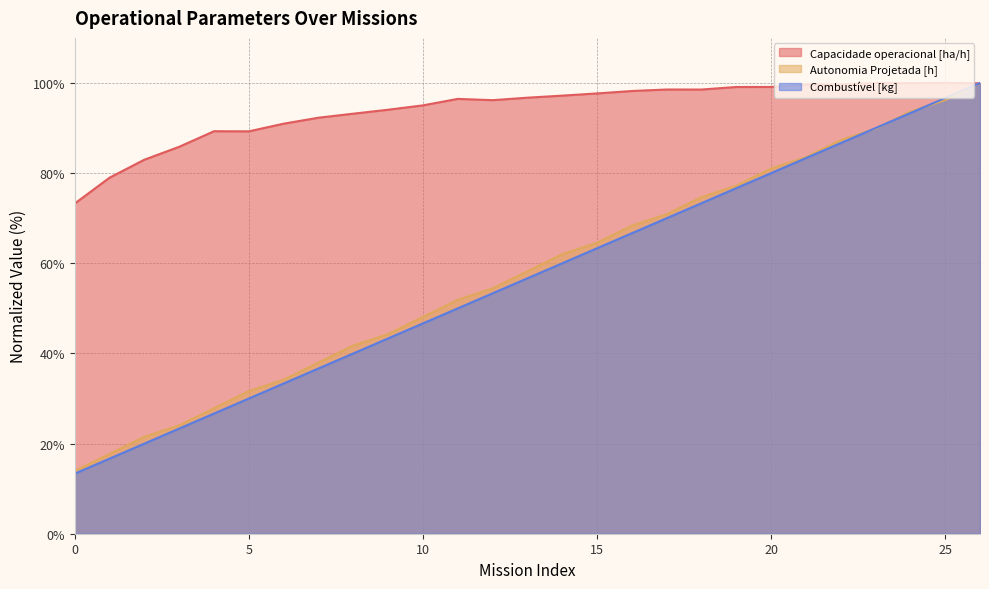

How many intersections are there between Autonomia Projetada [h] and Capacidade operacional [ha/h]?

1